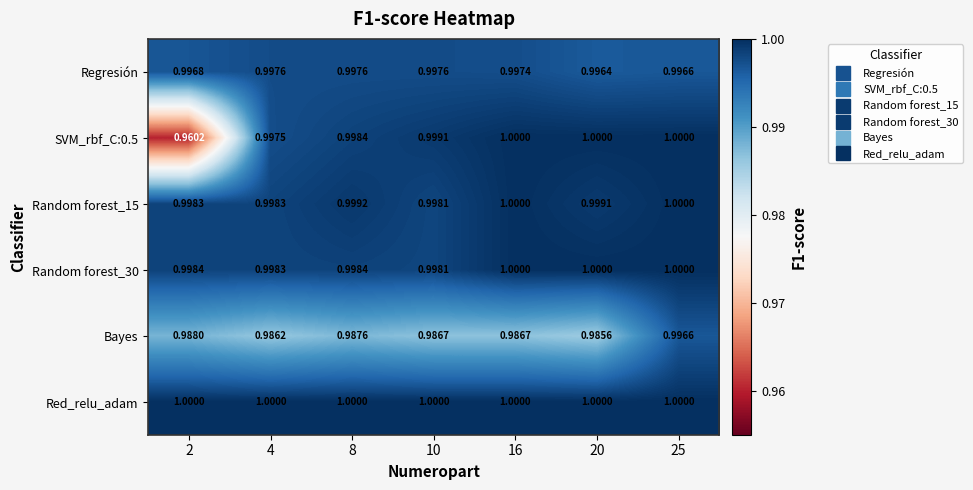

Which series changed the most between 20 and 25?

Bayes